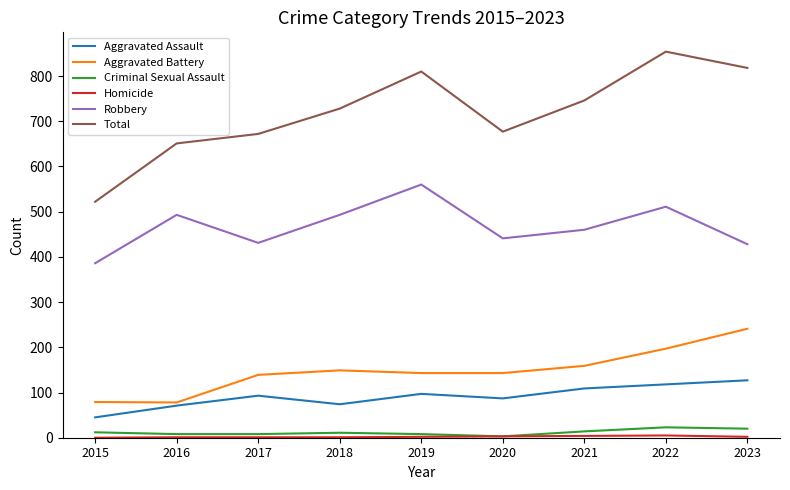

True or false: Total and Aggravated Battery cross at least once.

False